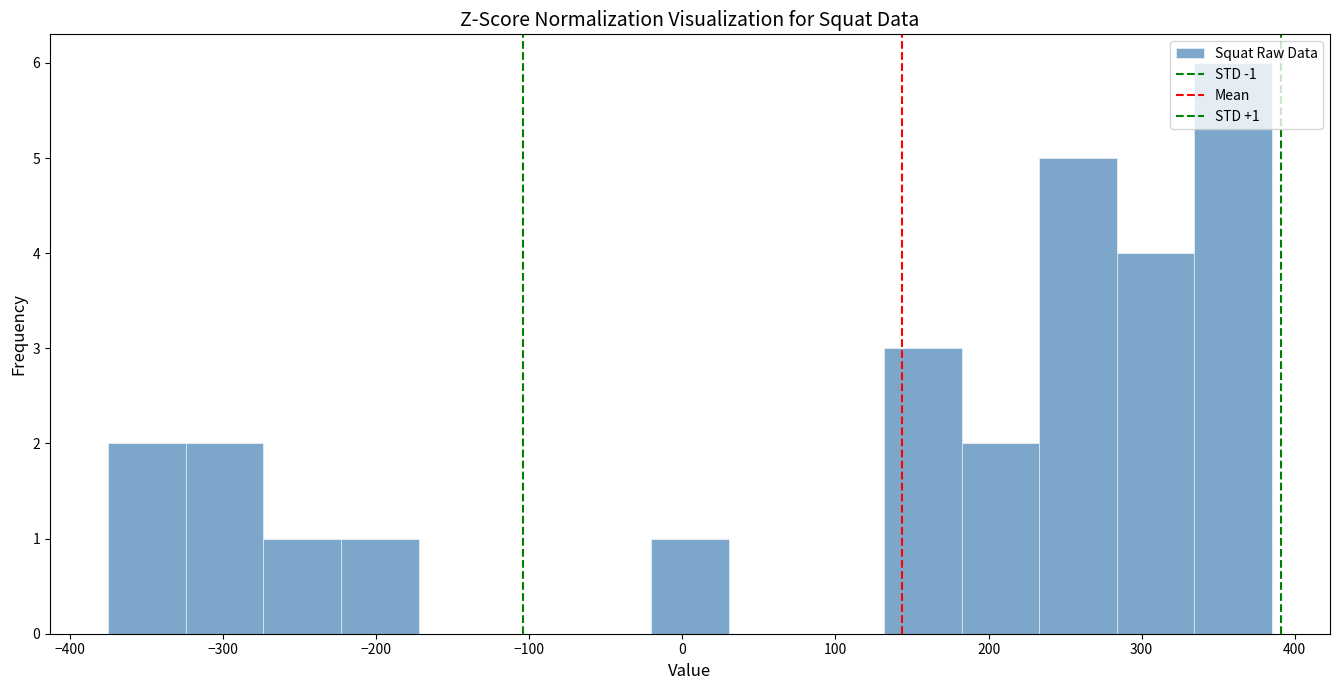

Over which range of the x-axis is the bar tallest?

330 to 390